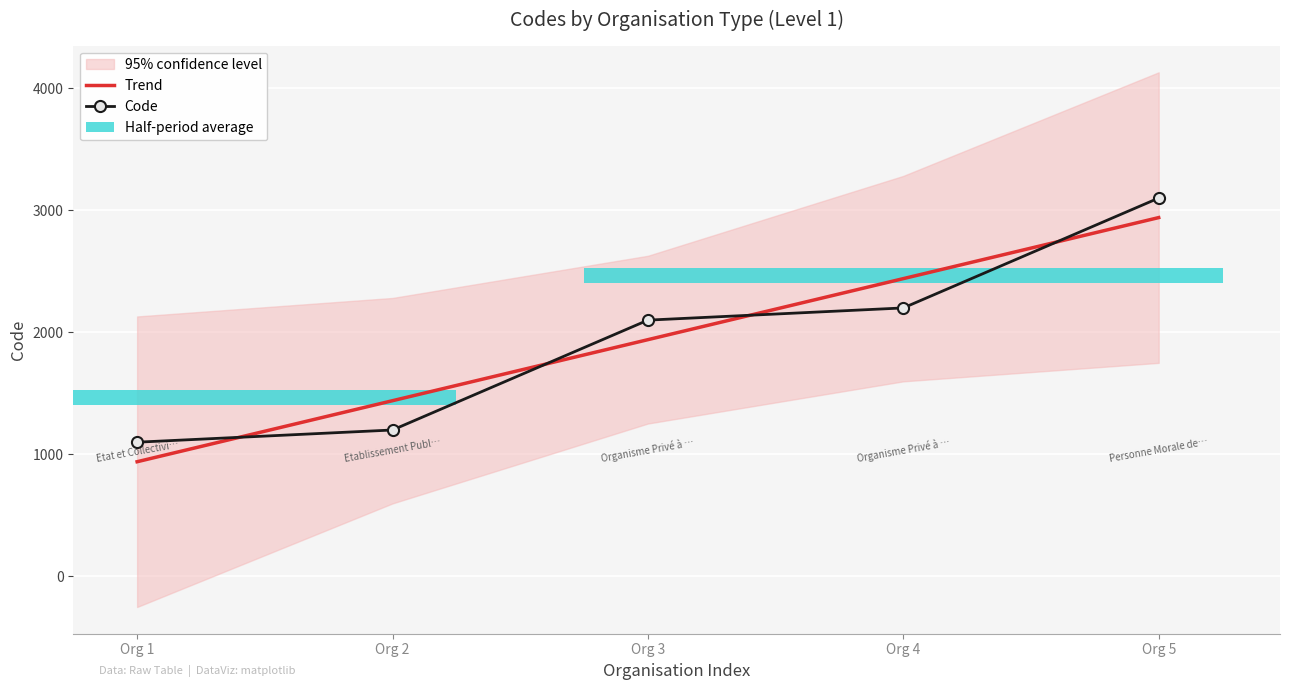

Rank the series by their maximum value, from lowest to highest.

Trend, Code